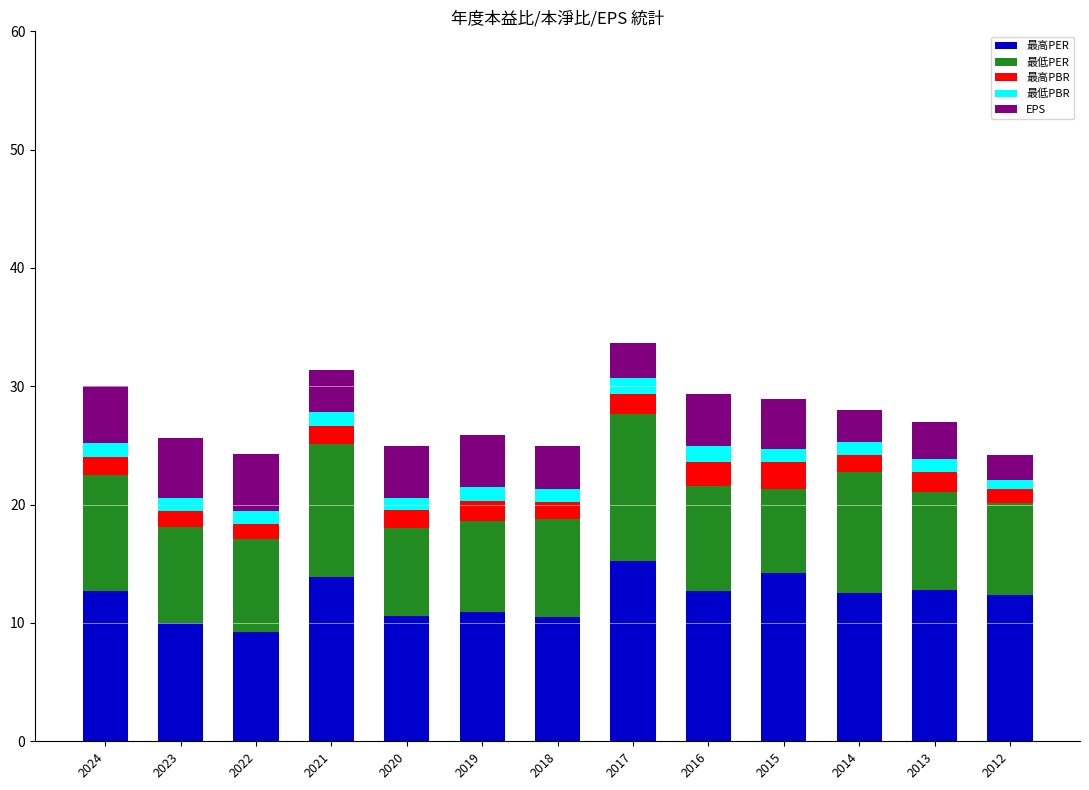

Is it true that 最高PER equals 15.2 at 2017?

True